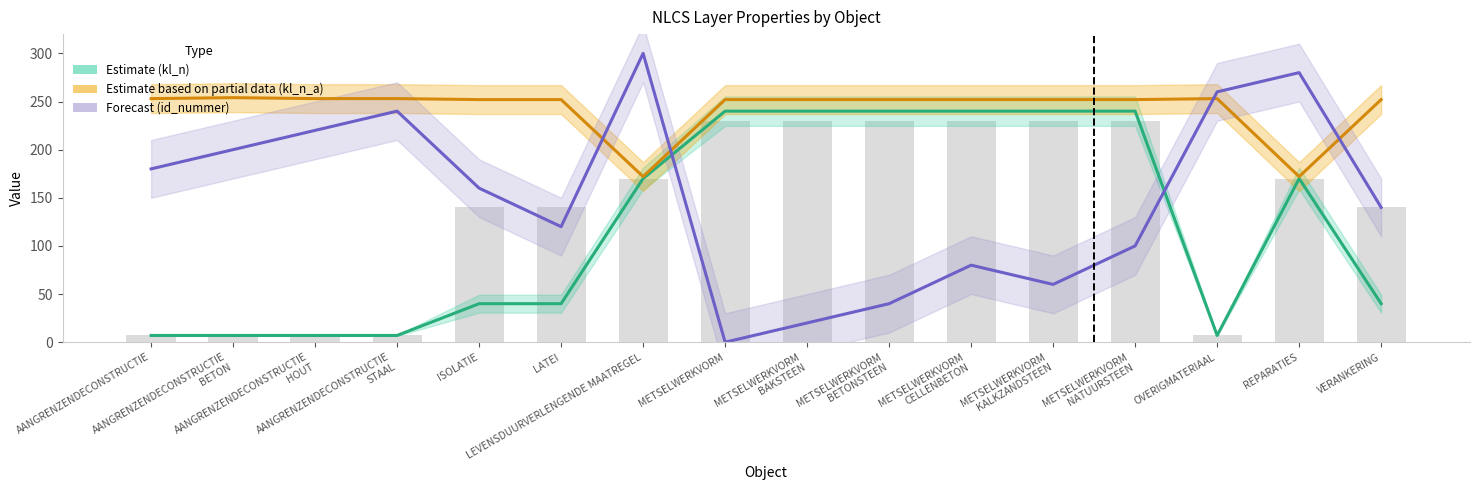

Does the chart contain any negative values?

No